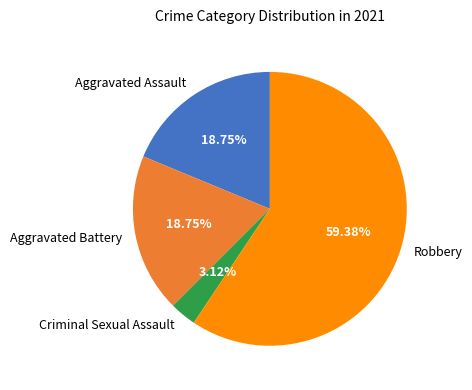

What percentage is the Criminal Sexual Assault slice, to the nearest percent?

3%